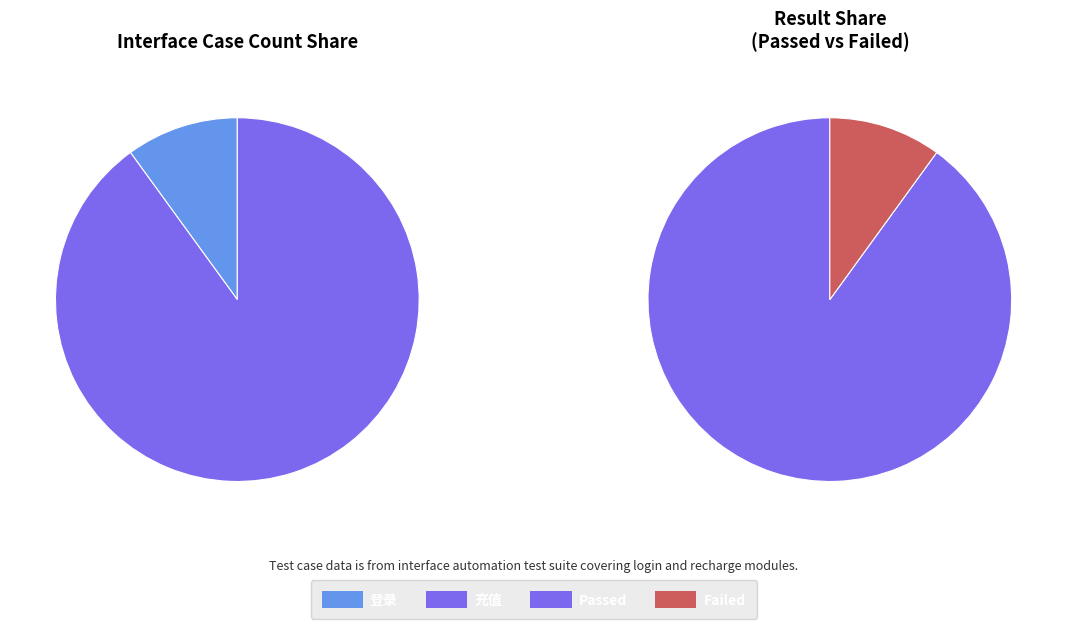

Approximately how many times larger is the value at 充值 compared to 登录?

9.0